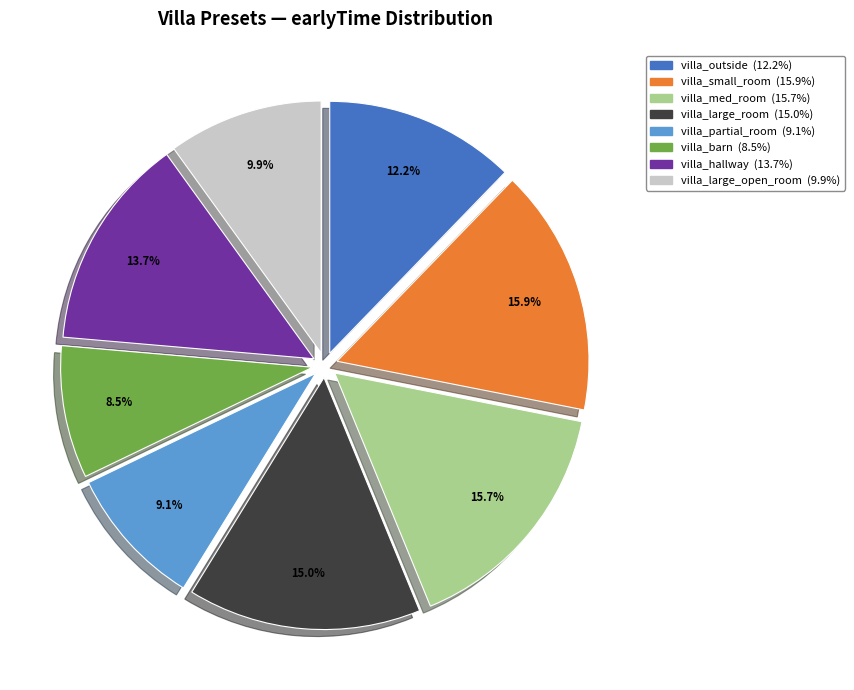

Between villa_large_open_room and villa_partial_room, which is larger?

villa_large_open_room